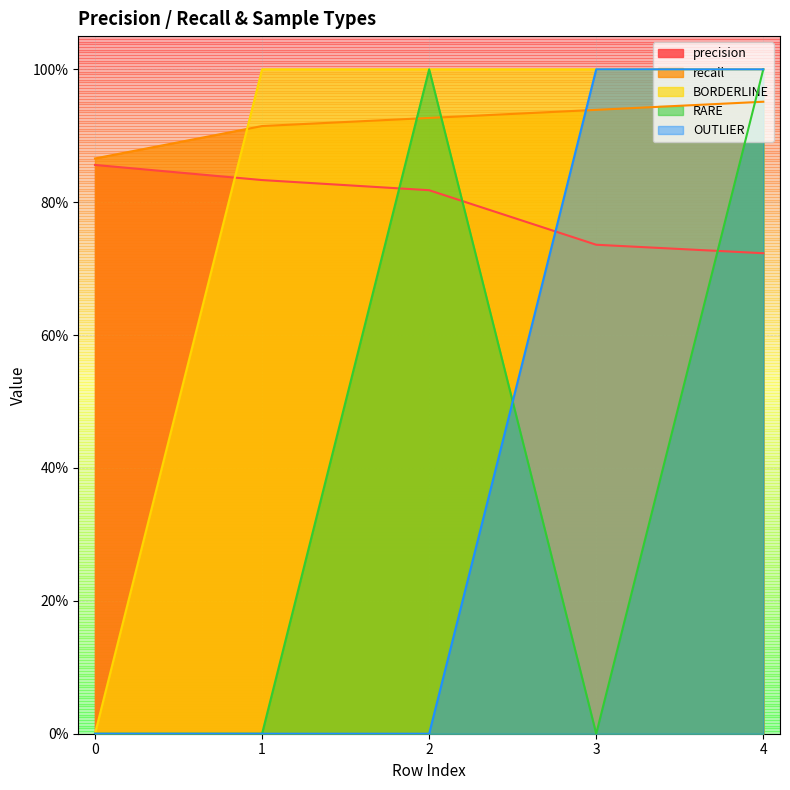

Rank the series at 3 from lowest to highest value.

RARE, precision, recall, BORDERLINE, OUTLIER